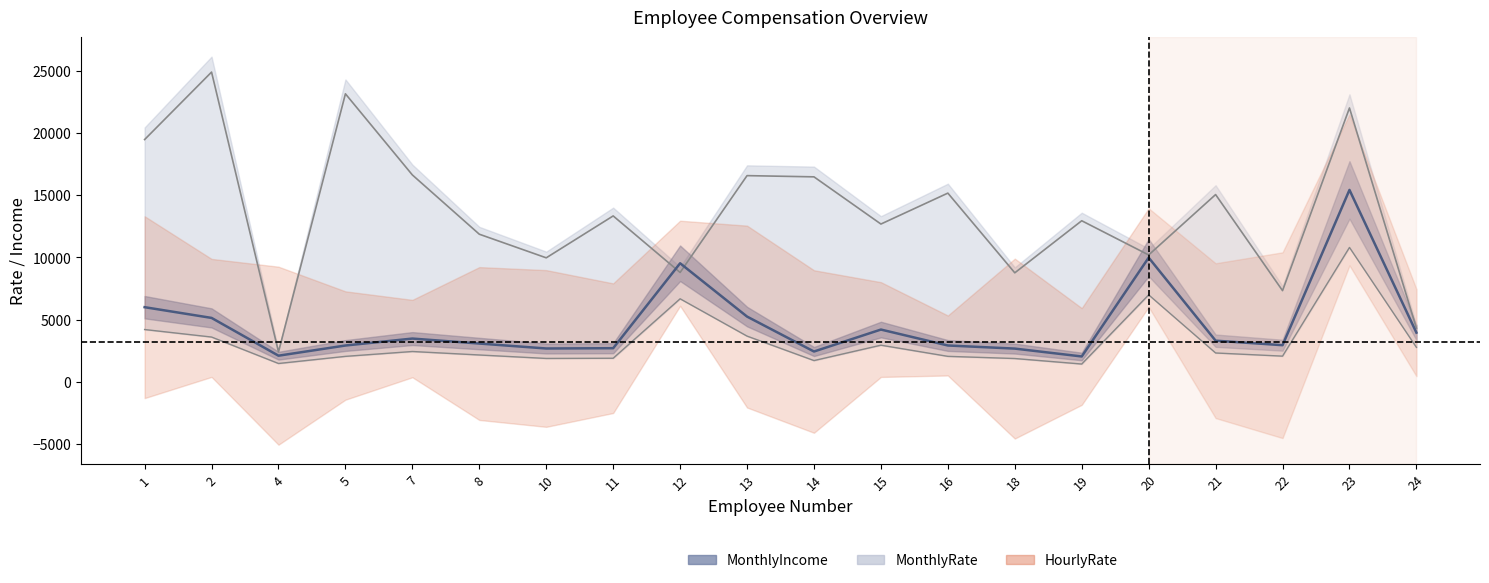

Reading left to right, list all the values displayed in this chart.

MonthlyRate: 1=19479	2=24907	4=2396	5=23159	7=16632	8=11864	10=9964	11=13335	12=8787	13=16577	14=16479	15=12682	16=15170	18=8758	19=12947	20=10195	21=15053	22=7324	23=22021	24=4306
MonthlyIncome: 1=5993	2=5130	4=2090	5=2909	7=3468	8=3068	10=2670	11=2693	12=9526	13=5237	14=2426	15=4193	16=2911	18=2661	19=2028	20=9980	21=3298	22=2935	23=15427	24=3944